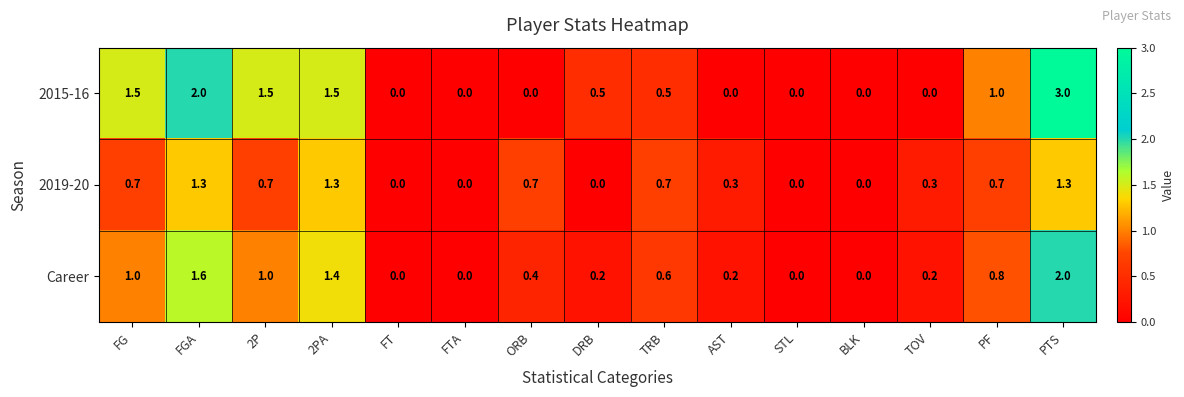

List the series in order of their overall mean, lowest first.

2019-20, Career, 2015-16